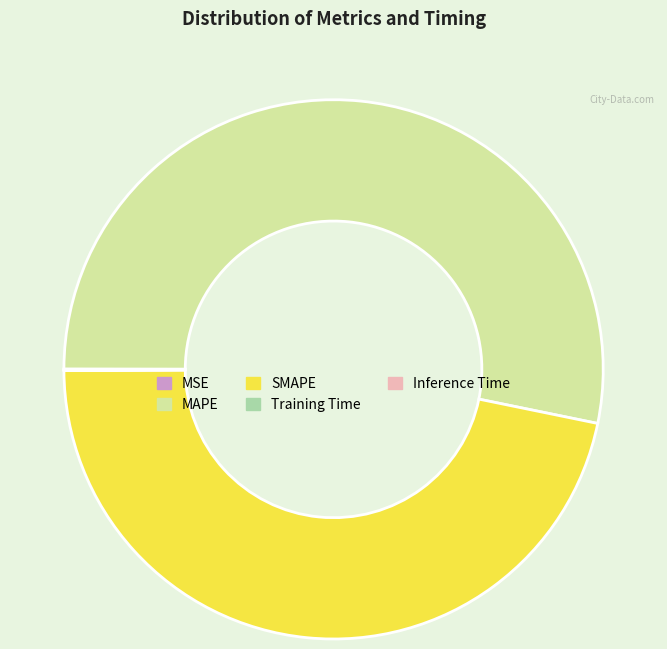

Which category has the biggest portion of the pie?

MAPE